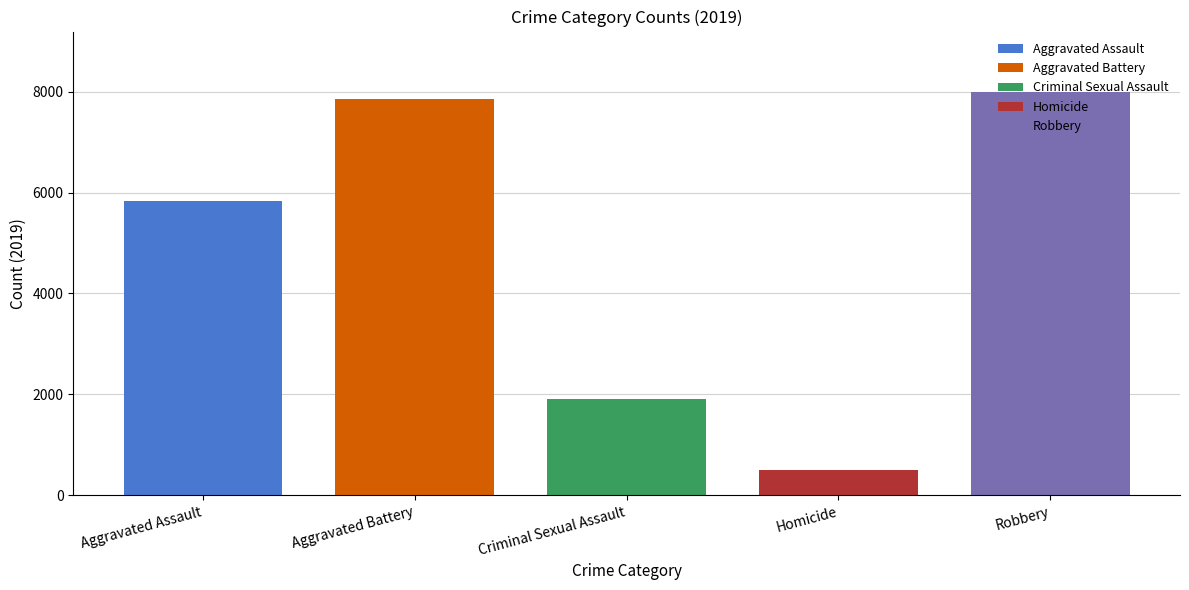

What value does the Aggravated Battery series have at Criminal Sexual Assault?

7858